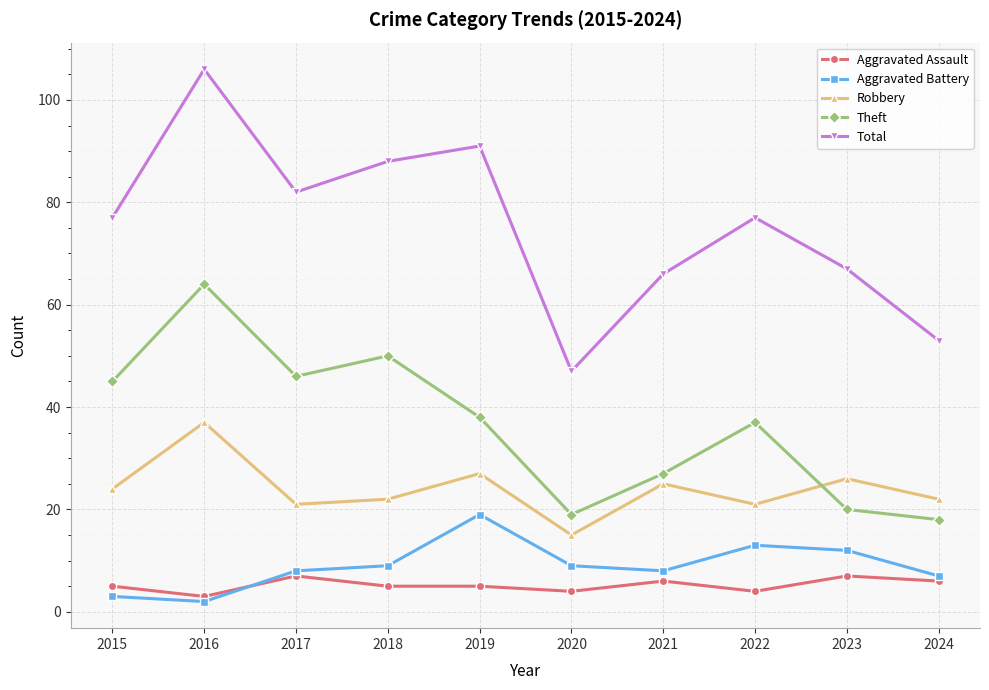

At which label does Theft reach its peak?

2016